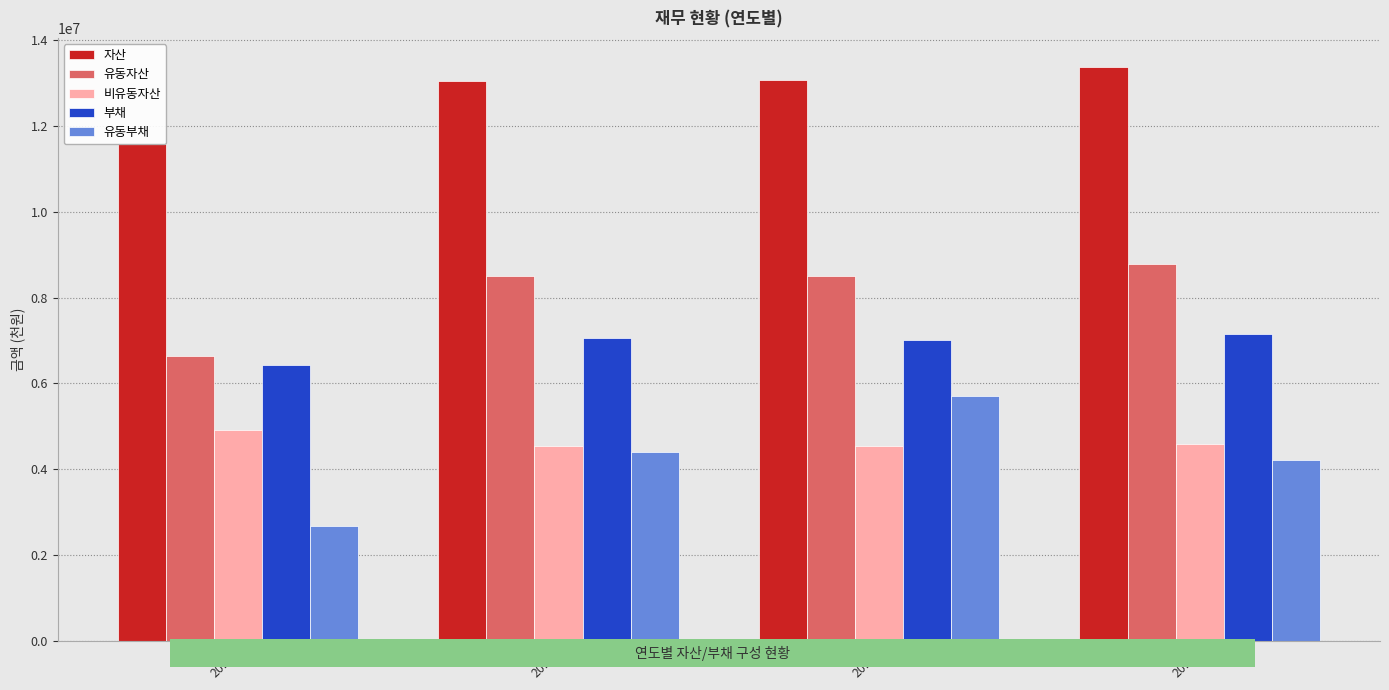

The value of 유동부채 at 2016 is 2124201. True or false?

False